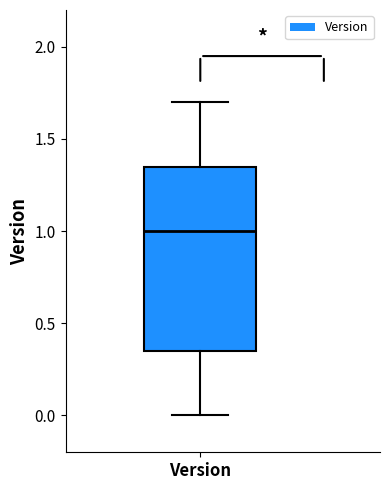

Where is the upper edge of the box for Version on the y-axis? The values are not printed on the chart, so give them approximately, as read against the axis.

1.35